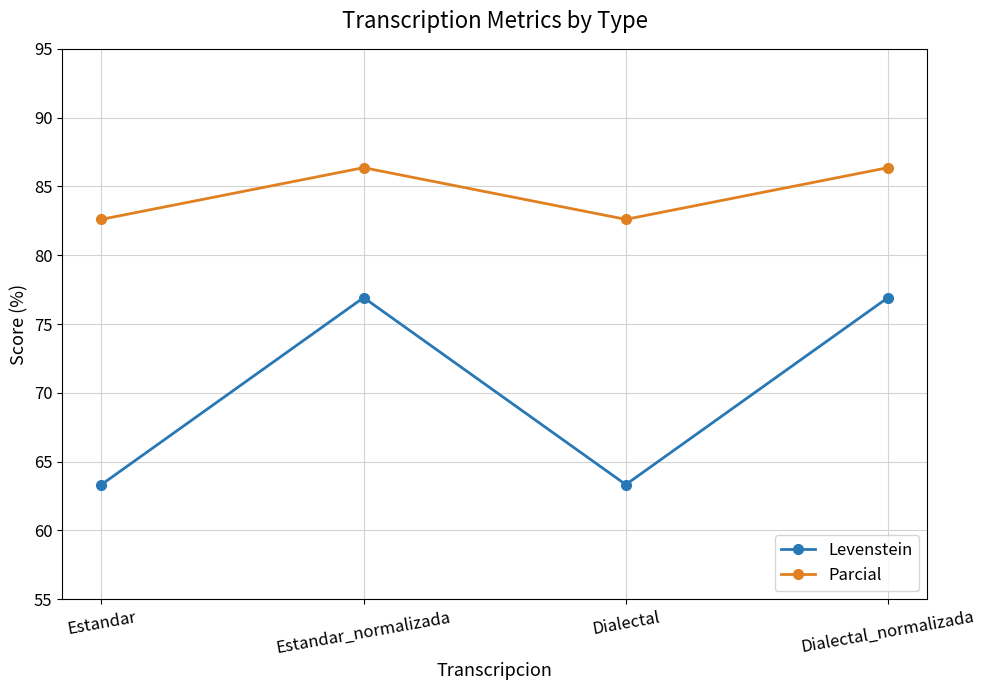

True or false: Levenstein has a value of 111.0 at Estandar.

False